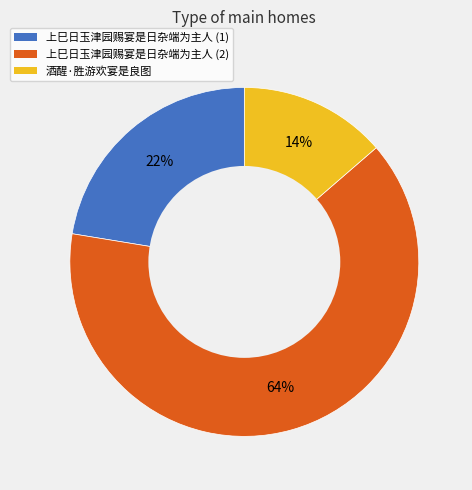

To the nearest percent, what is the average slice percentage?

33%